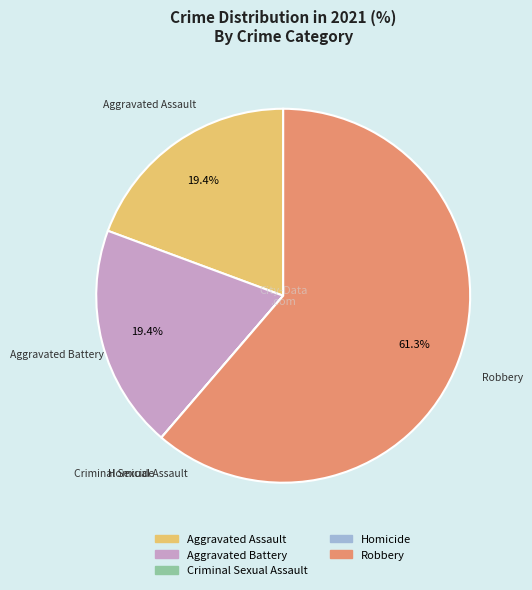

Between Aggravated Assault and Robbery, which is larger?

Robbery